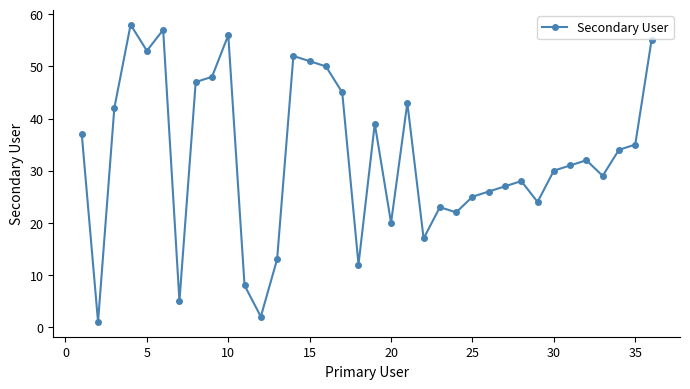

How many categories are shown in the chart?

36